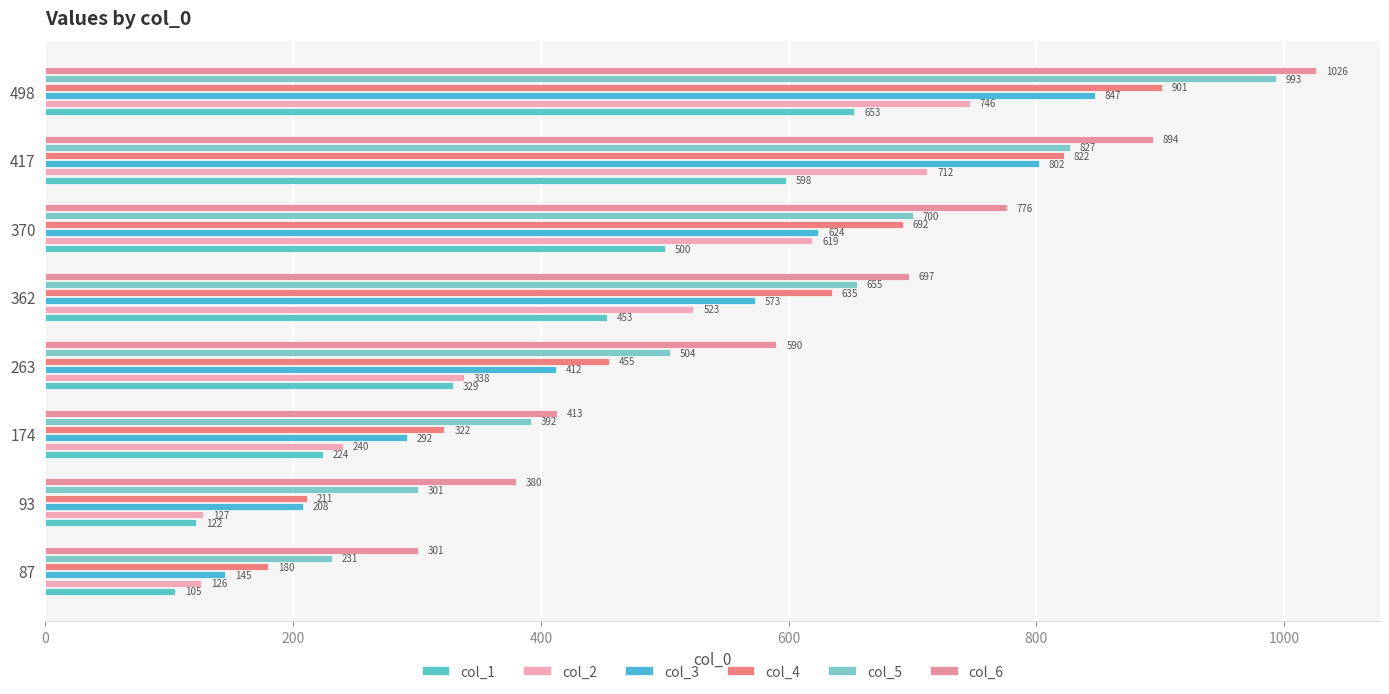

How many data points in col_1 are less than 453?

4